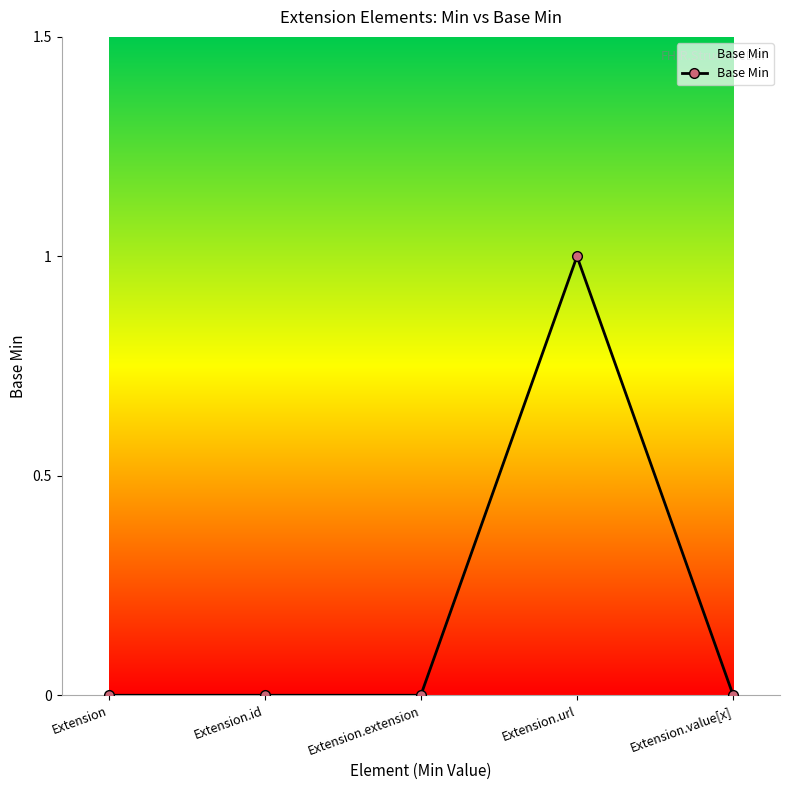

What position from the left is Extension.url?

4